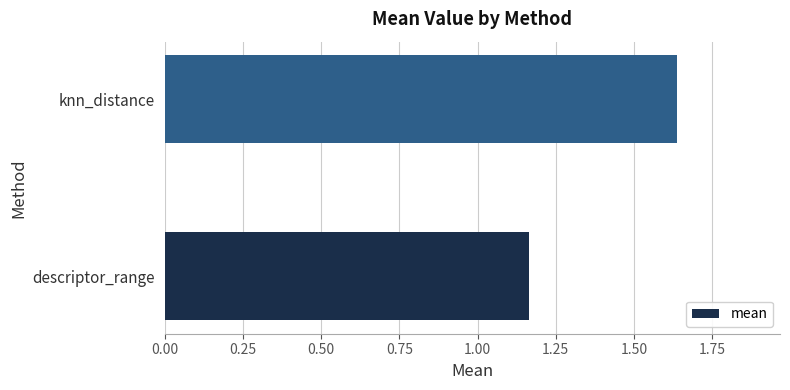

Approximately how many times larger is the value at descriptor_range compared to knn_distance?

0.7